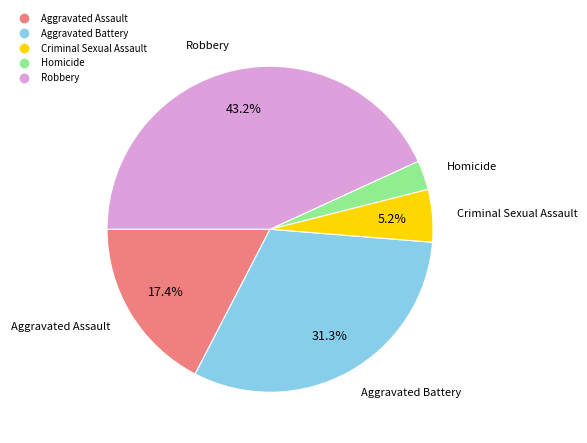

Rank the categories by value from lowest to highest.

Homicide, Criminal Sexual Assault, Aggravated Assault, Aggravated Battery, Robbery